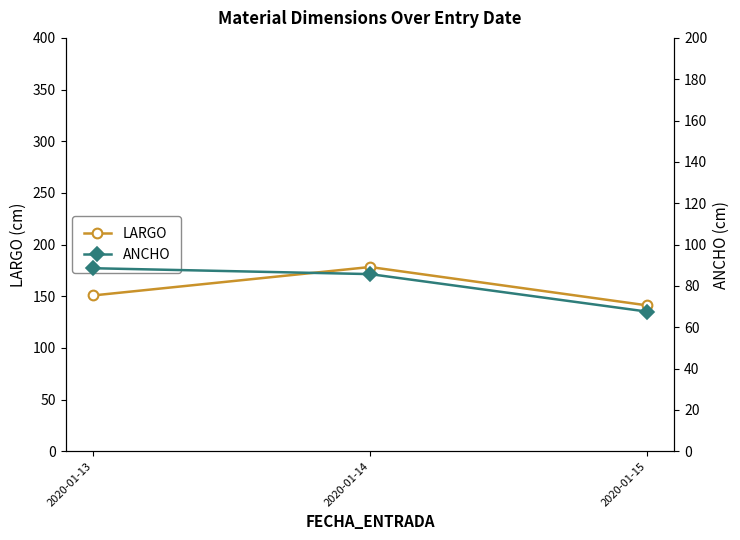

Reading left to right, list all the values displayed in this chart.

LARGO: 2020-01-13=150.8	2020-01-14=178.3	2020-01-15=141.2
ANCHO: 2020-01-13=88.6	2020-01-14=85.7	2020-01-15=67.6